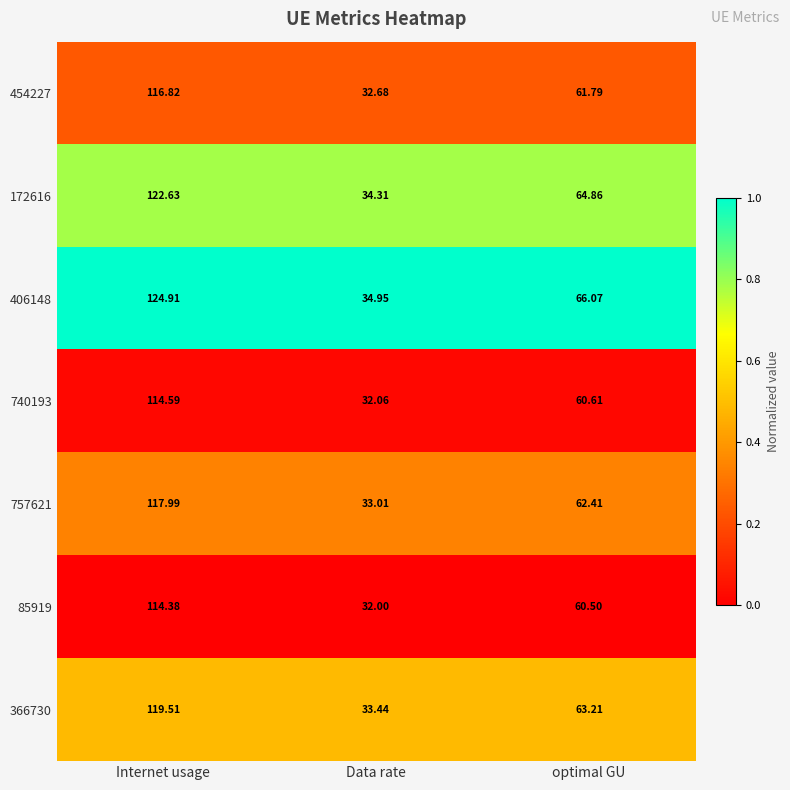

Rank the categories by 454227 value from lowest to highest.

Data rate, optimal GU, Internet usage